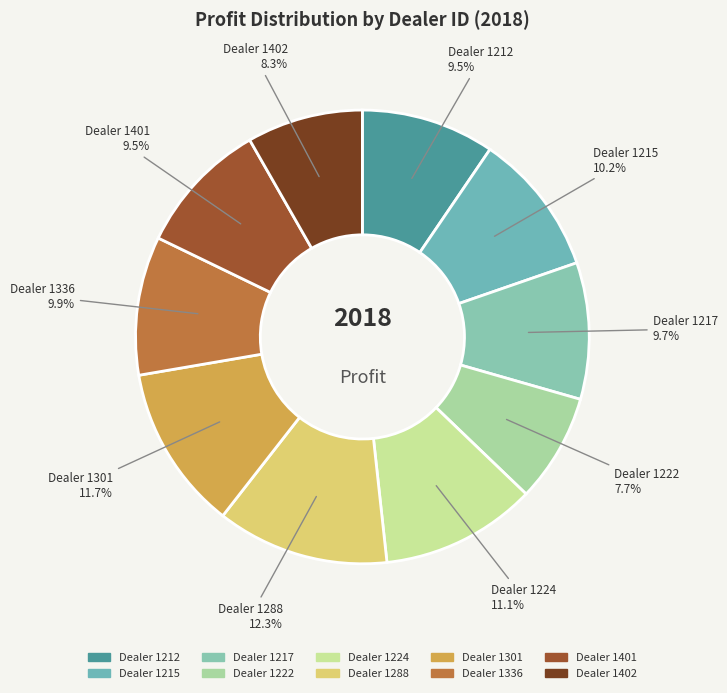

Count the number of slices in the pie.

10